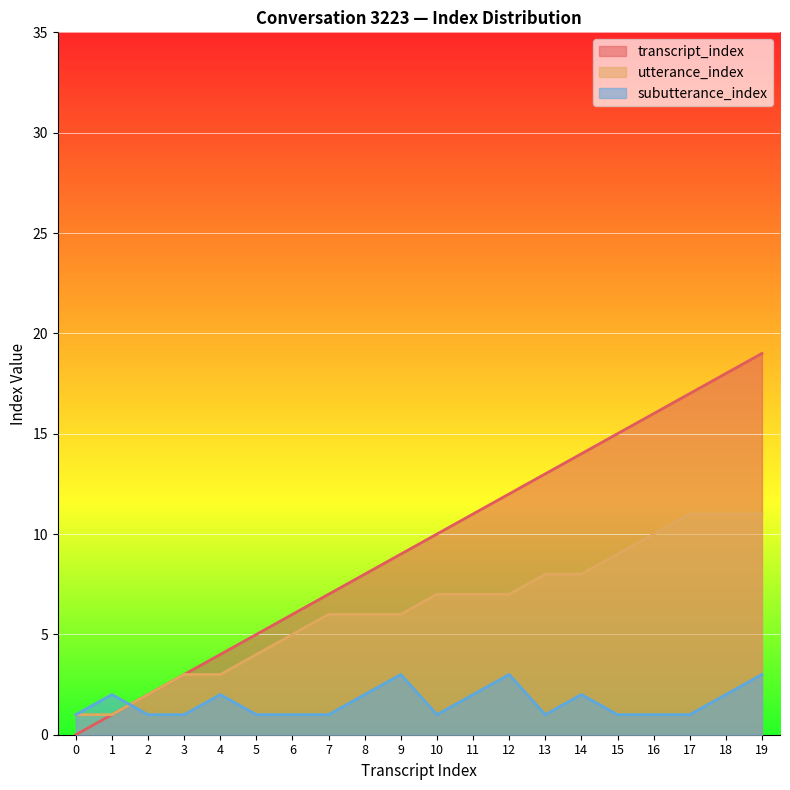

What is the difference between the maximum and minimum values in the utterance_index series?

10